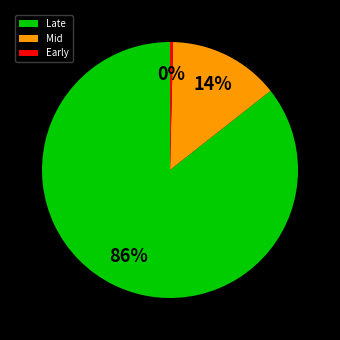

To the nearest percent, what percentage of the pie is Mid?

14%